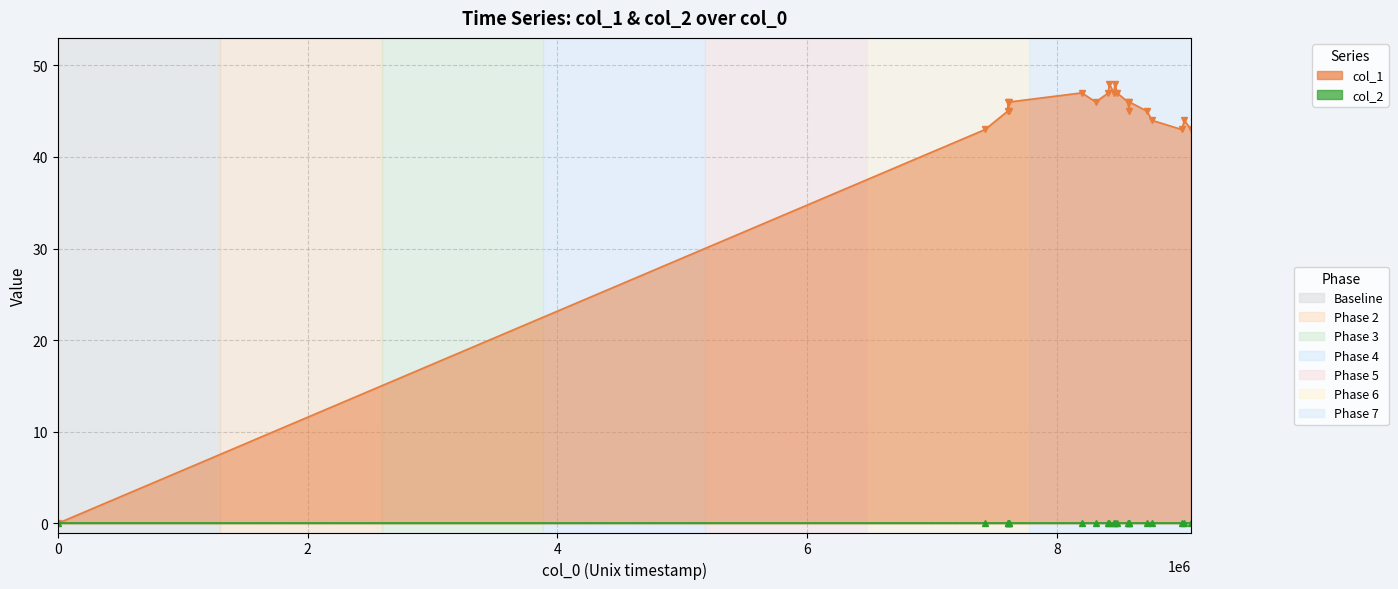

How many data points are less than 46?

10